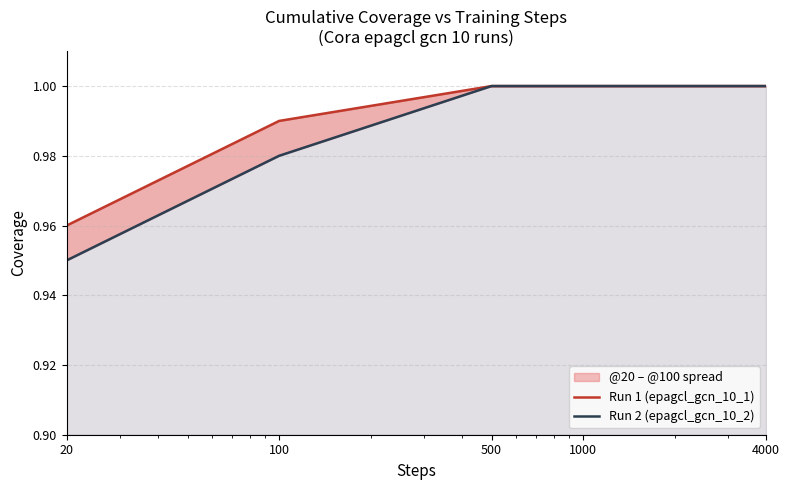

List the series in order of their peak value, lowest first.

Run 1 (epagcl_gcn_10_1), Run 2 (epagcl_gcn_10_2)